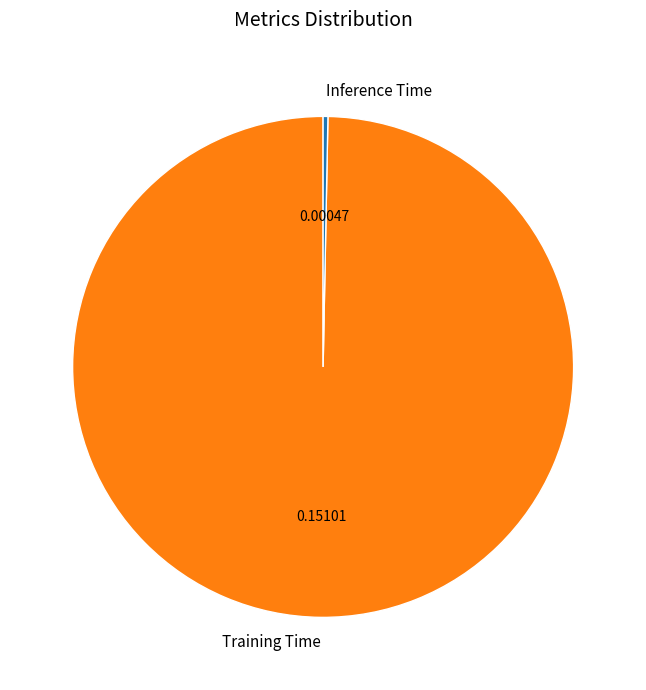

Which category has the biggest portion of the pie?

Training Time